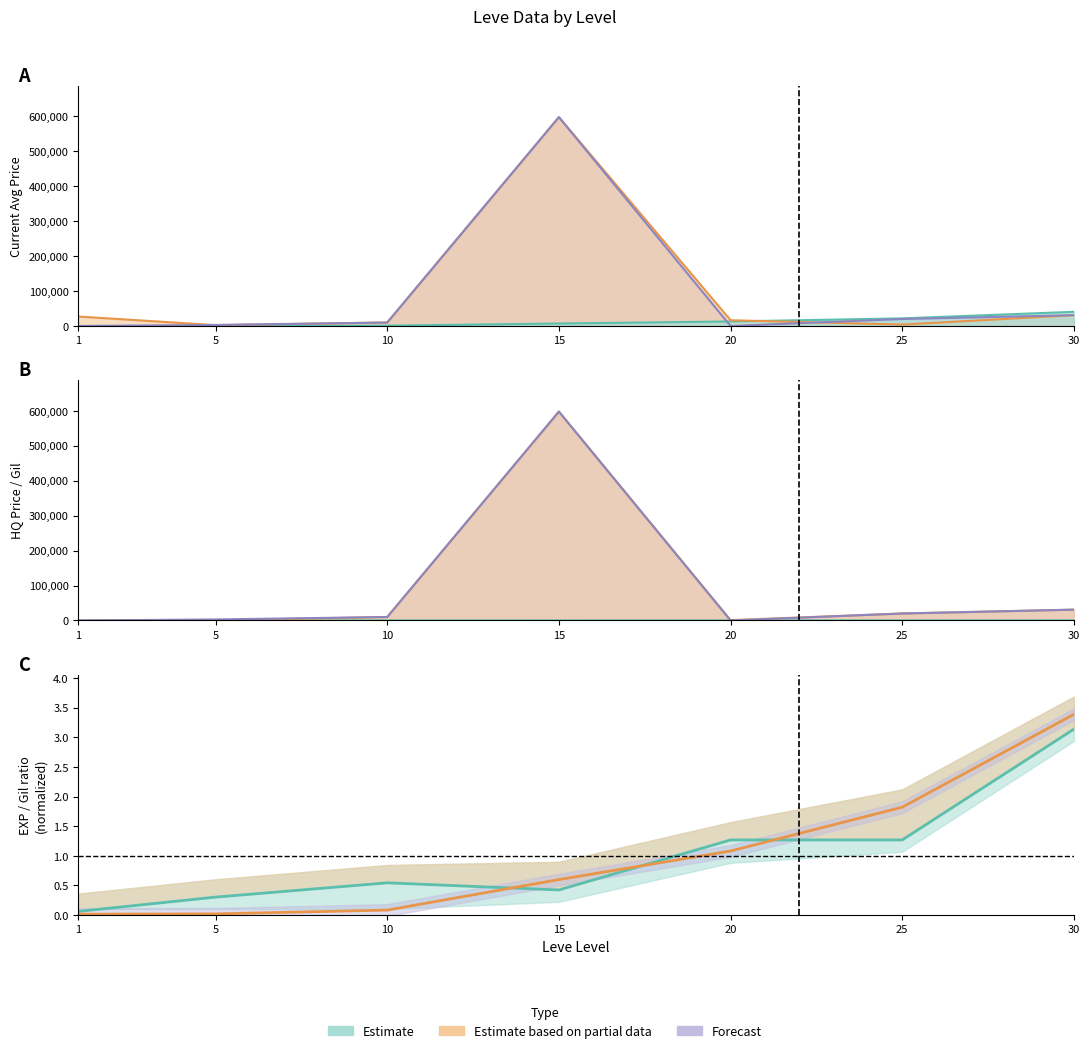

How many interior local valleys does the currentAveragePrice series have?

2